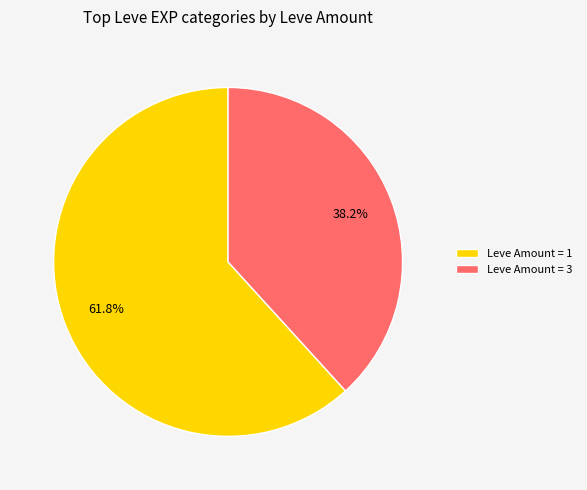

Is there any slice that represents more than half of the pie?

Yes